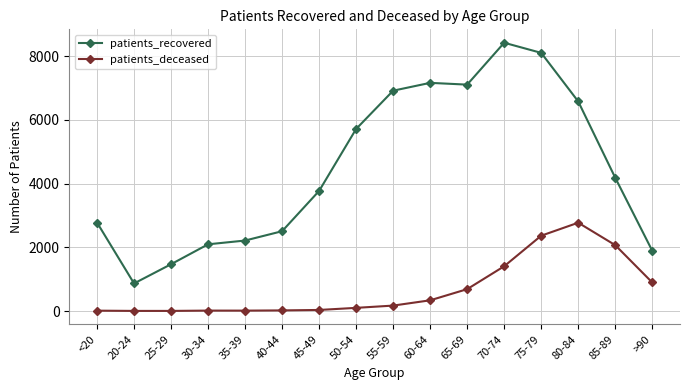

What are all the series names shown in the legend?

patients_recovered, patients_deceased